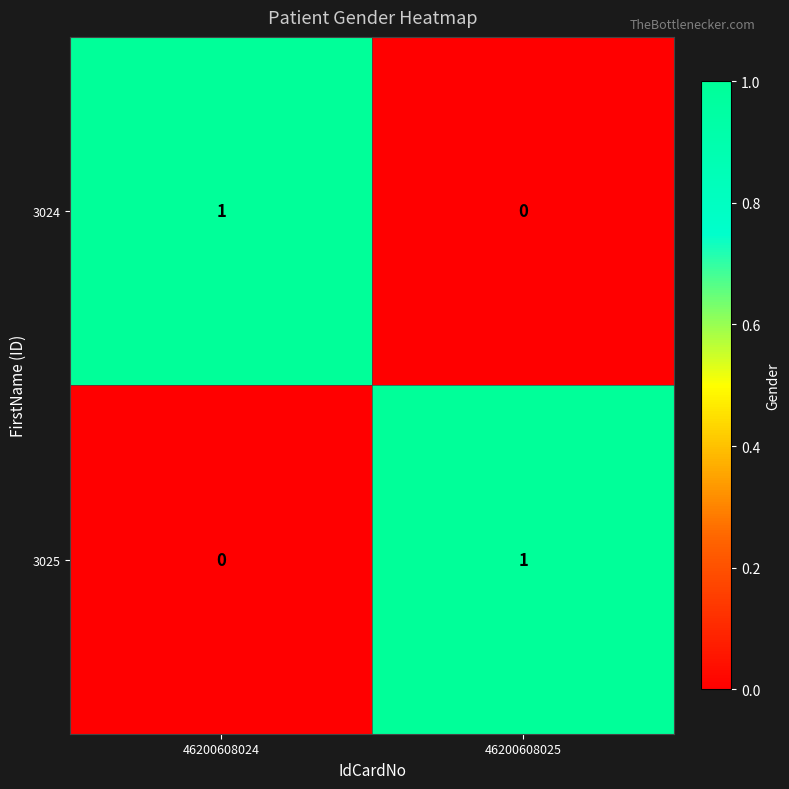

Reading right to left, what are all the values shown in this chart?

3024: 0	1
3025: 1	0